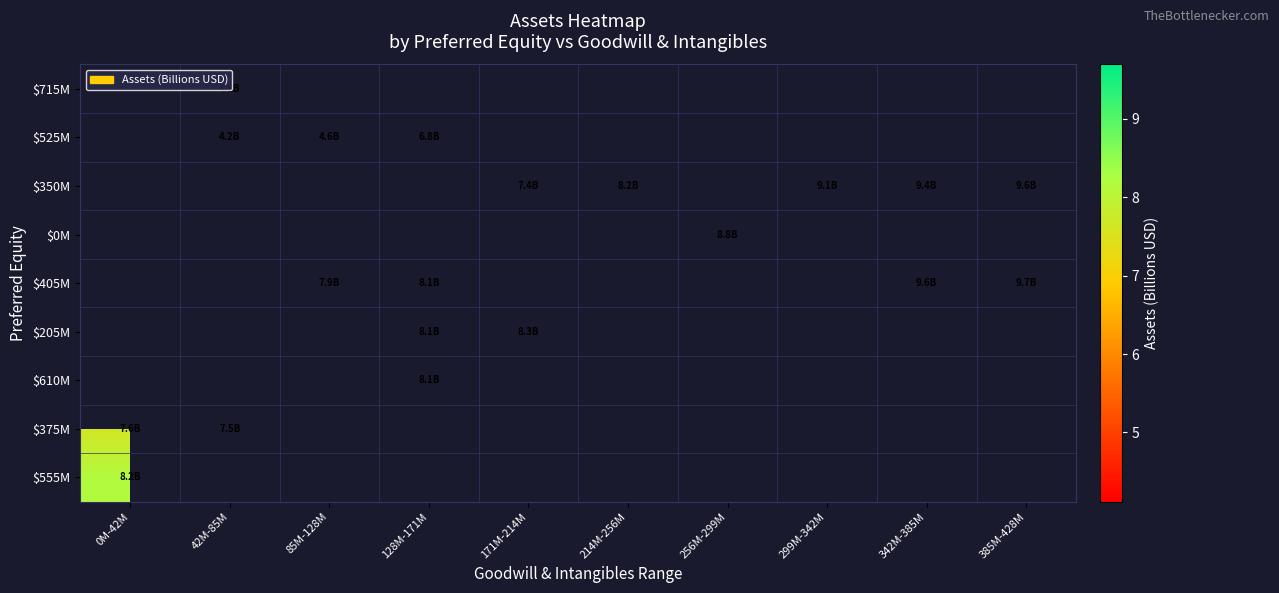

Which has a higher value, 85M-128M or 171M-214M?

171M-214M